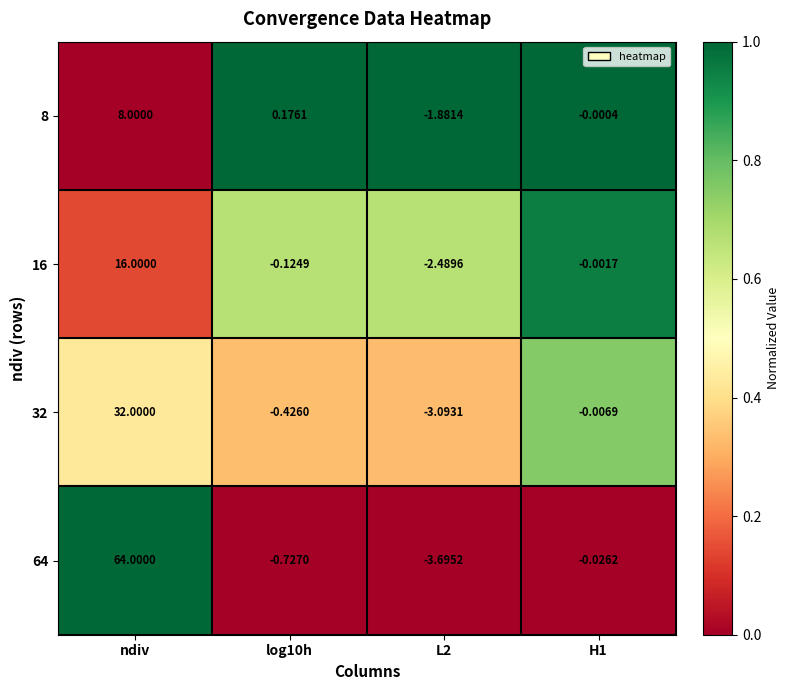

Is the value of 32 at L2 greater than the value of 16 at ndiv?

No